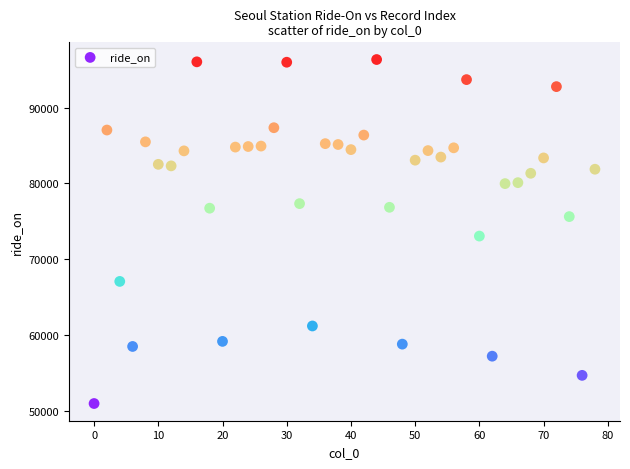

What is the range of Y values (max minus min)?

45317